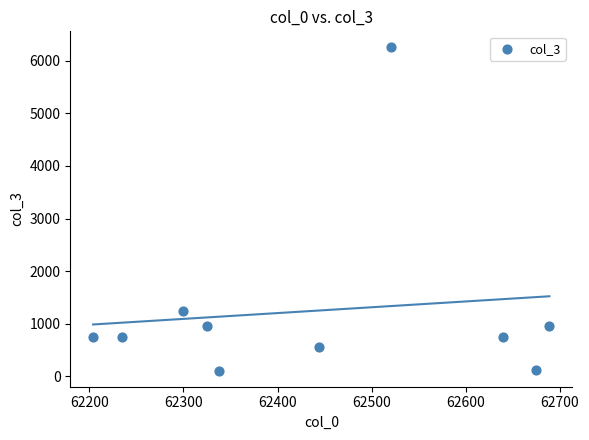

What is the range of Y values (max minus min)?

6146